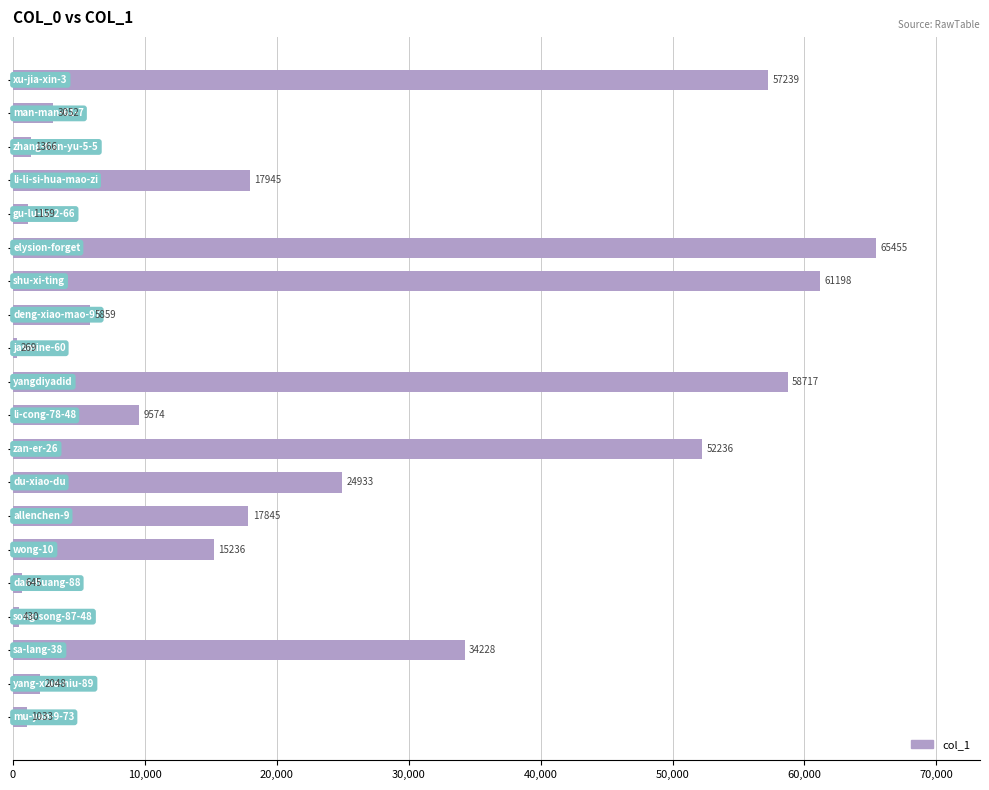

What is the greatest value displayed?

65455